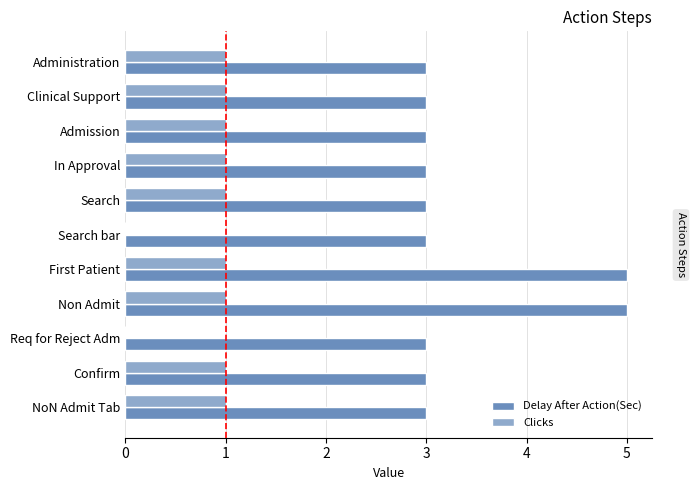

What is the highest value of the Delay After Action(Sec) series?

5